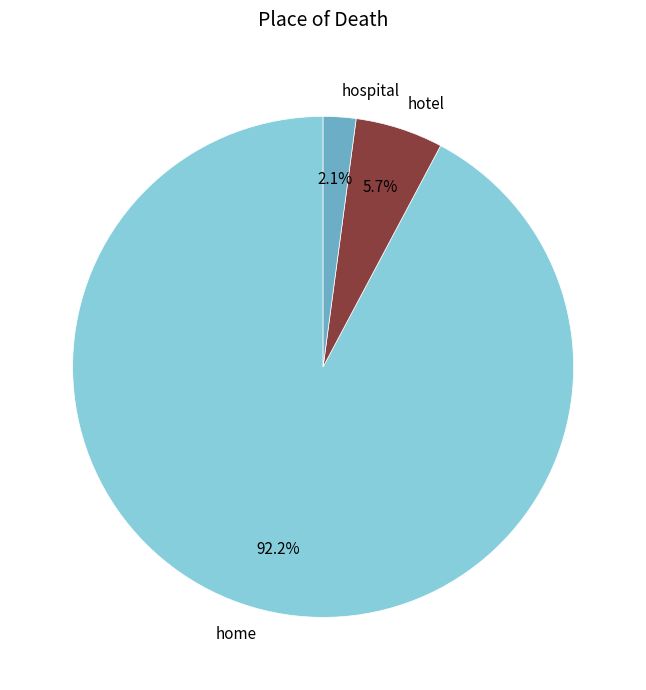

What is the largest slice in the pie chart?

home